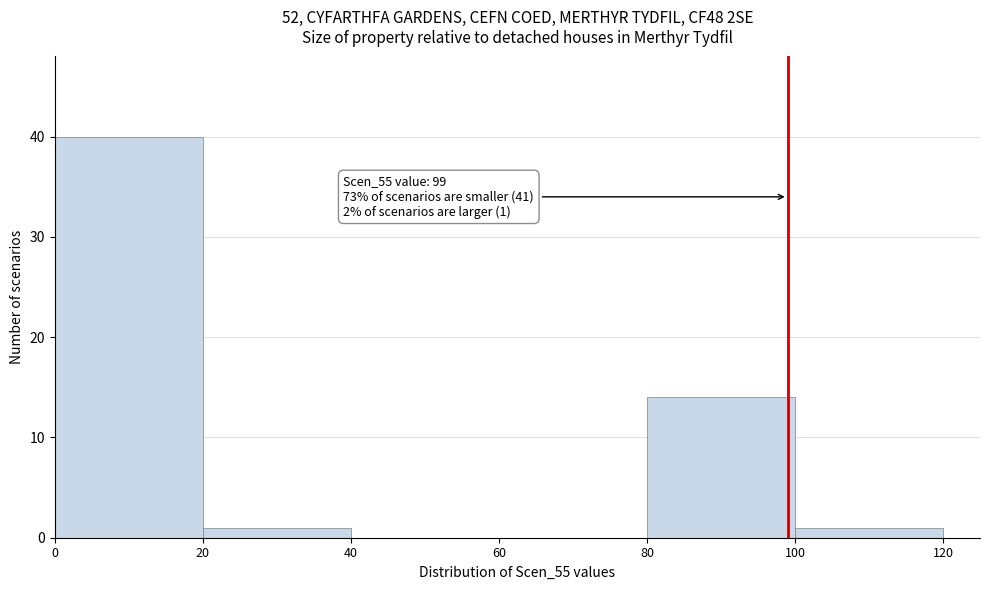

Over which range of the x-axis is the bar tallest?

0 to 20